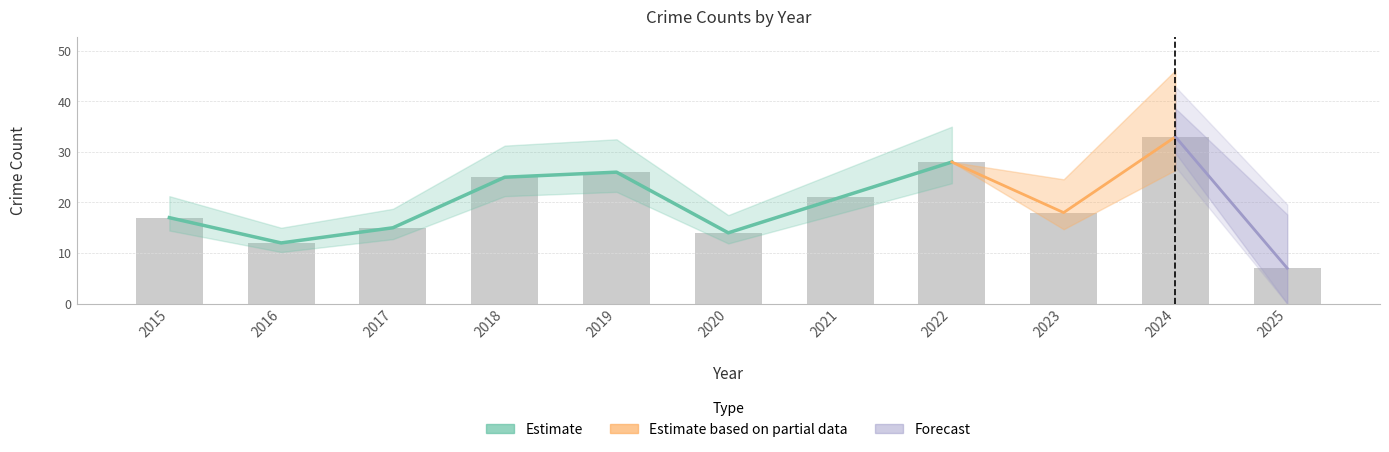

At how many categories does at least one series exceed 22?

4